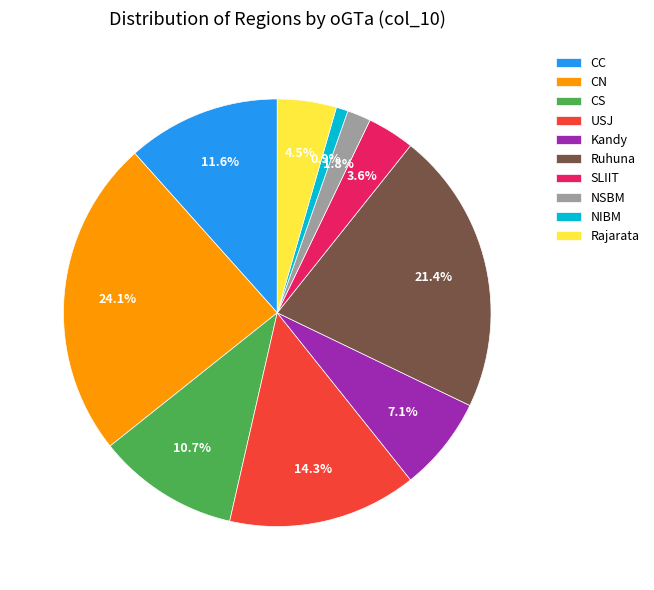

Is it true that NIBM is 1% of the pie?

True